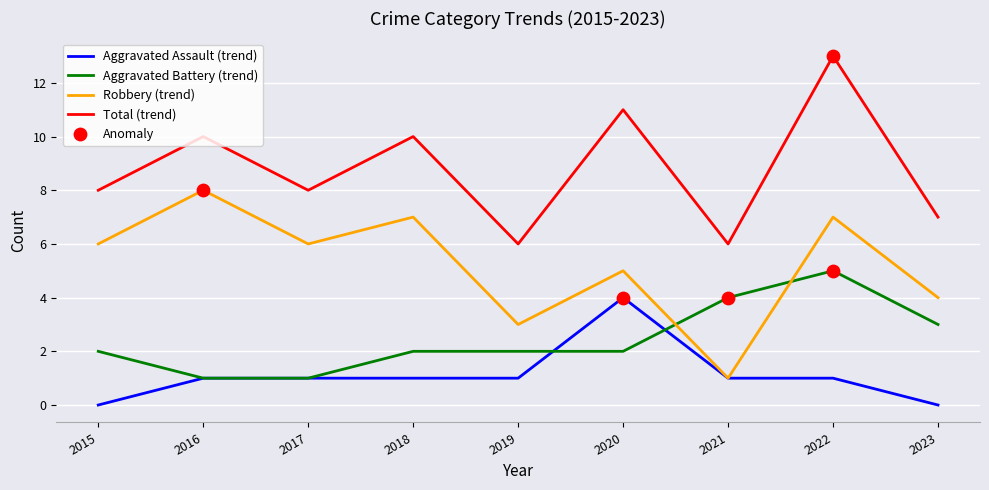

Between 2015 and 2018, which series saw the biggest shift?

Total (trend)